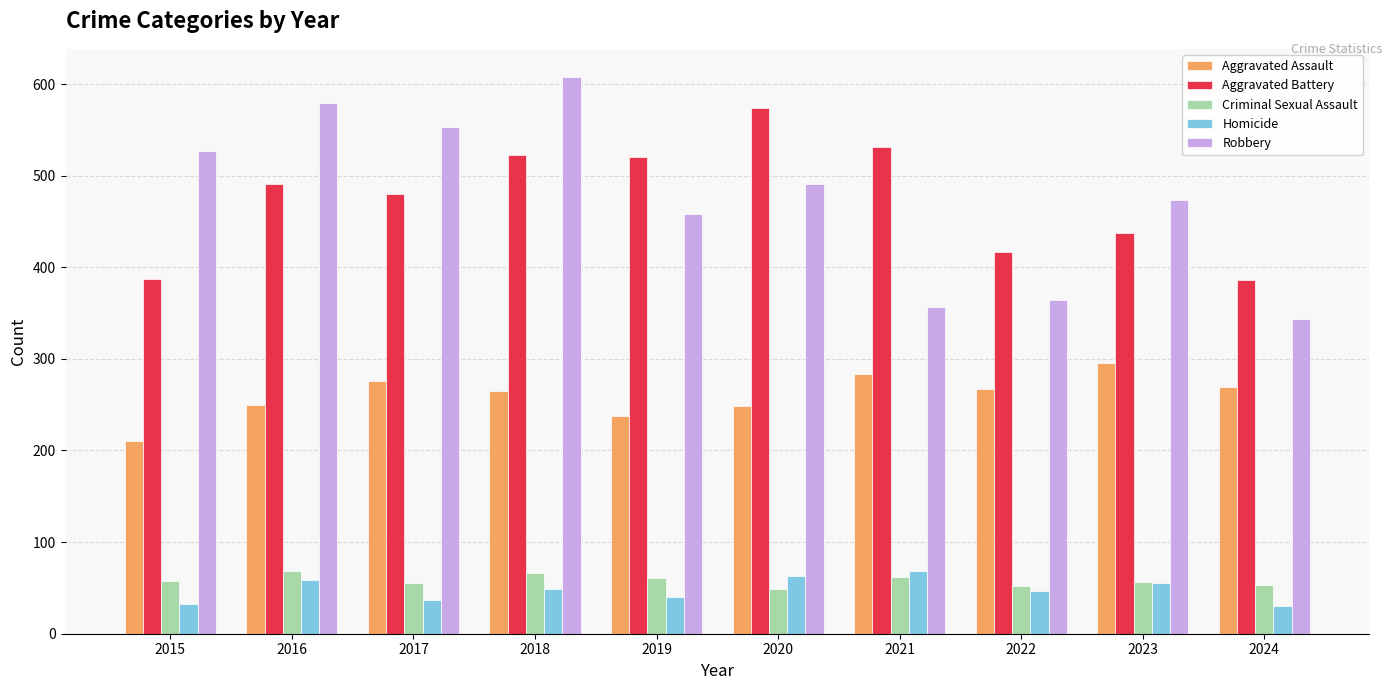

What is the sum of all Criminal Sexual Assault values?

581